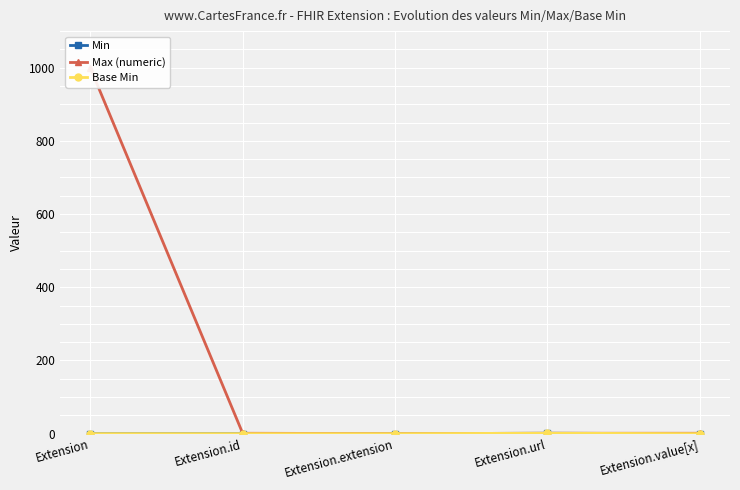

What is the greatest value displayed?

999